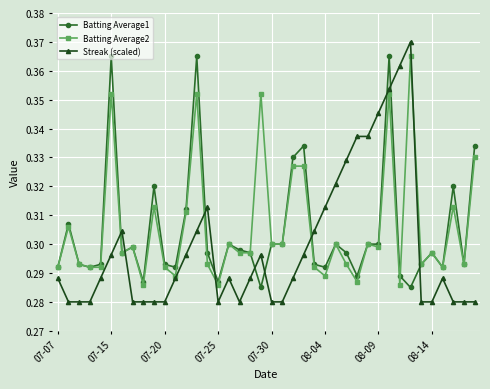

At how many categories does at least one series exceed 0?

40